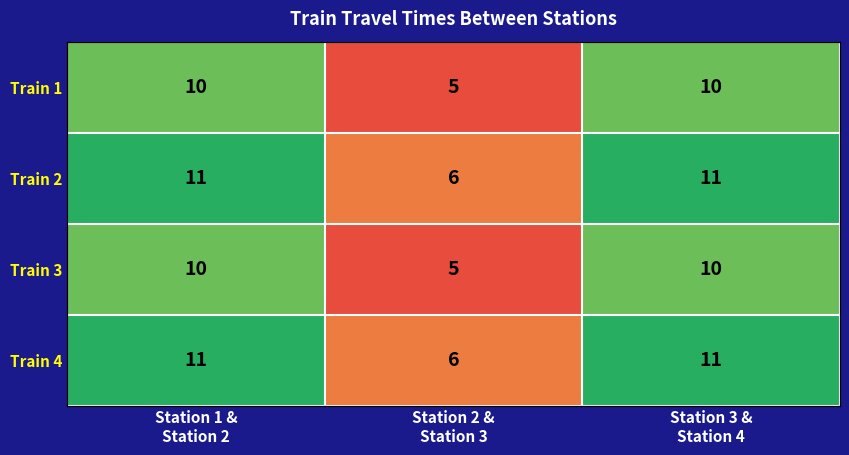

How many data points in Train 2 are less than 11?

1